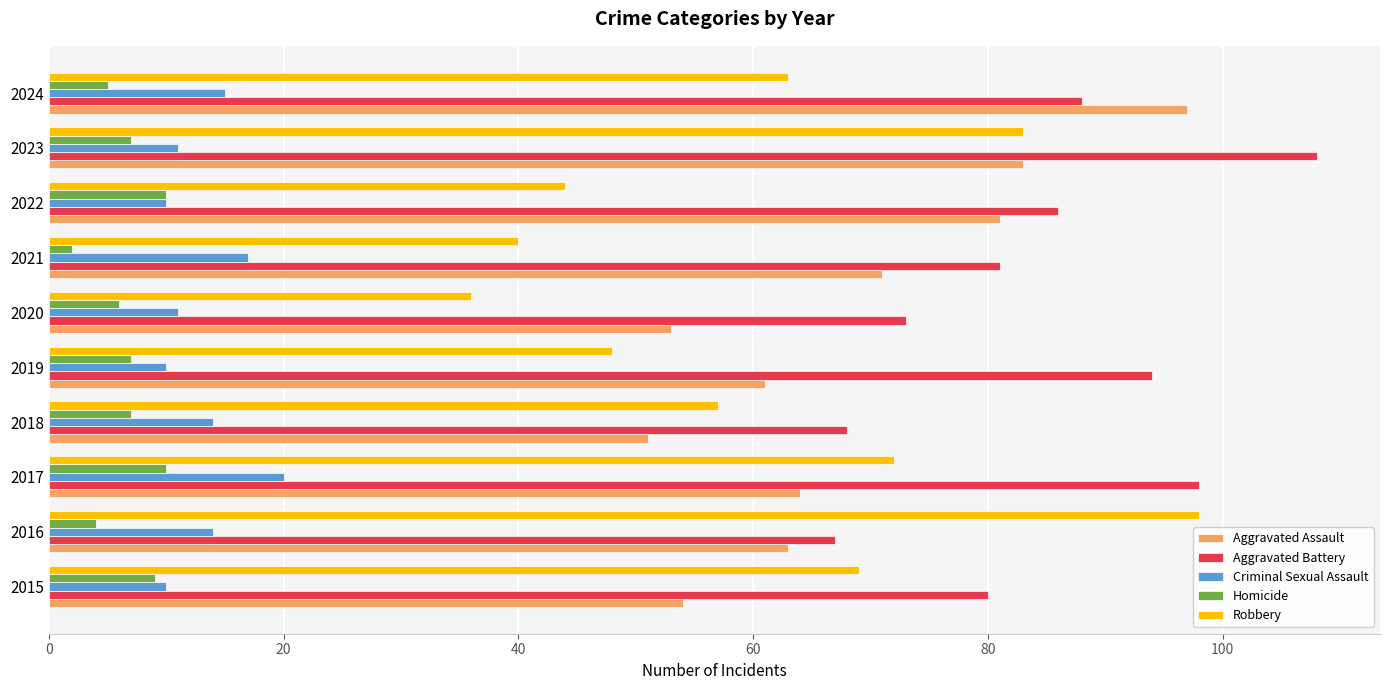

How many data points in Aggravated Battery are less than 86?

5